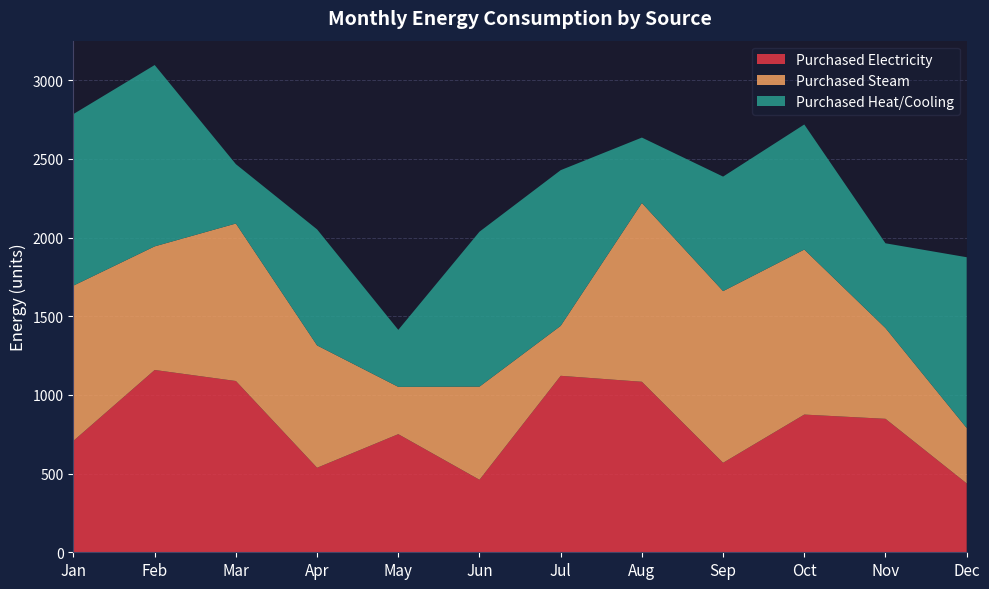

Reading left to right, list all the values displayed in this chart.

Purchased Electricity: Jan=708.4	Feb=1158.4	Mar=1088.3	Apr=537.1	May=750.5	Jun=460.8	Jul=1121.4	Aug=1083.5	Sep=568.6	Oct=875.1	Nov=848.1	Dec=437.6
Purchased Steam: Jan=986.3	Feb=785.4	Mar=1000.8	Apr=777.3	May=300.5	Jun=591.7	Jul=317.5	Aug=1136.2	Sep=1090.8	Oct=1048.5	Nov=576.8	Dec=352.1
Purchased Heat/Cooling: Jan=1090.2	Feb=1152.3	Mar=377.1	Apr=737.4	May=362.3	Jun=984.5	Jul=989.3	Aug=415.6	Sep=727.8	Oct=794.8	Nov=538.6	Dec=1085.2